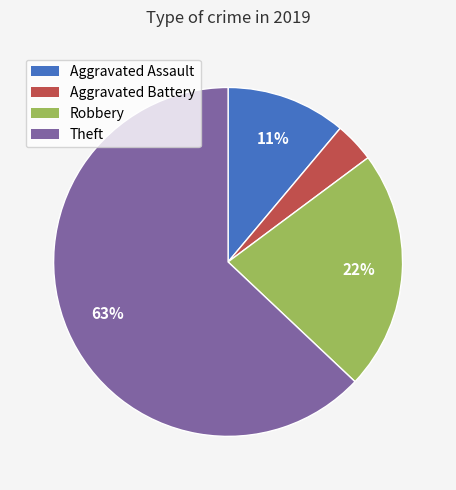

How many segments does this pie chart have?

4